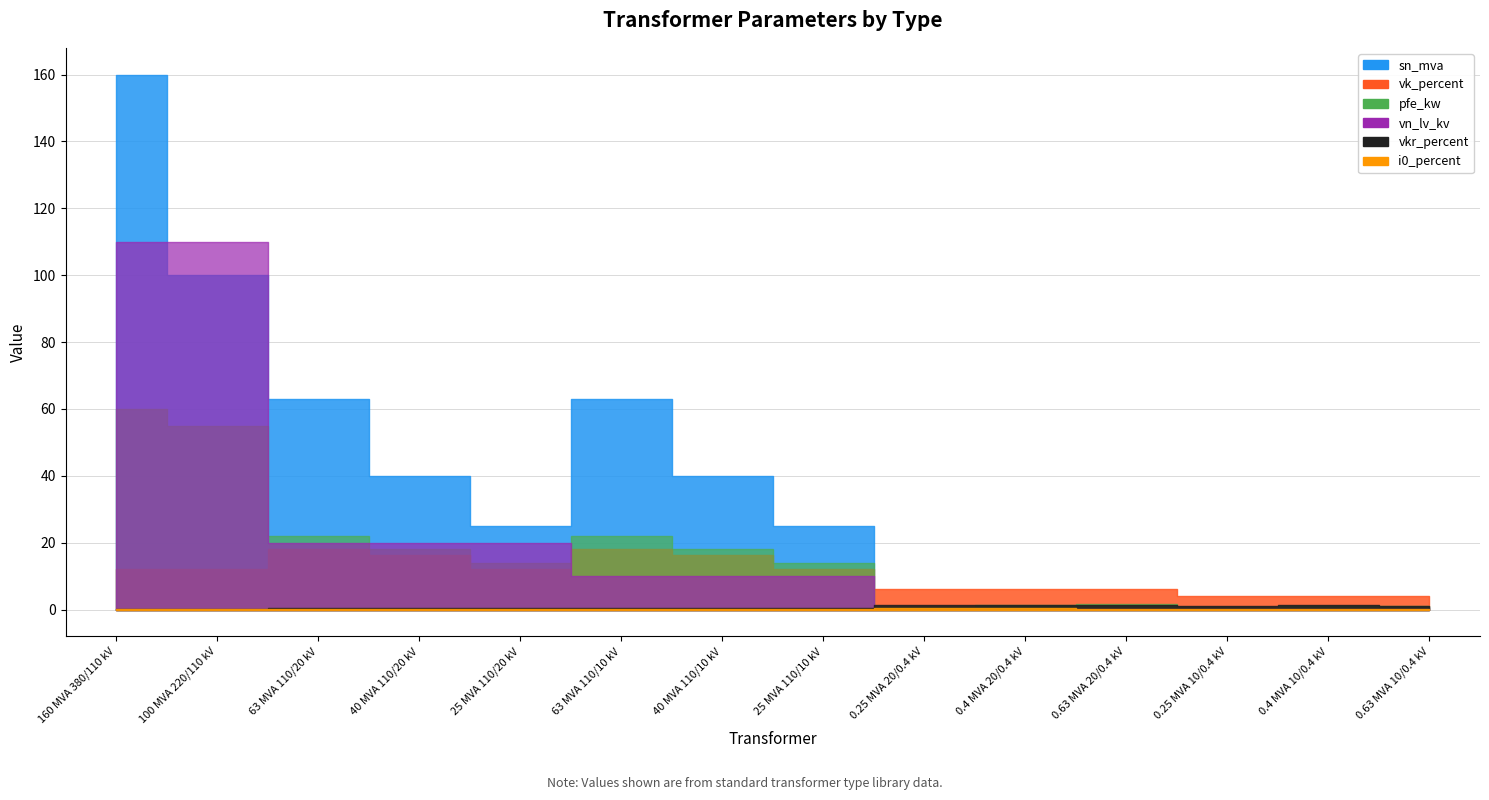

After their last crossing, which series has the higher values: pfe_kw or vn_lv_kv?

pfe_kw